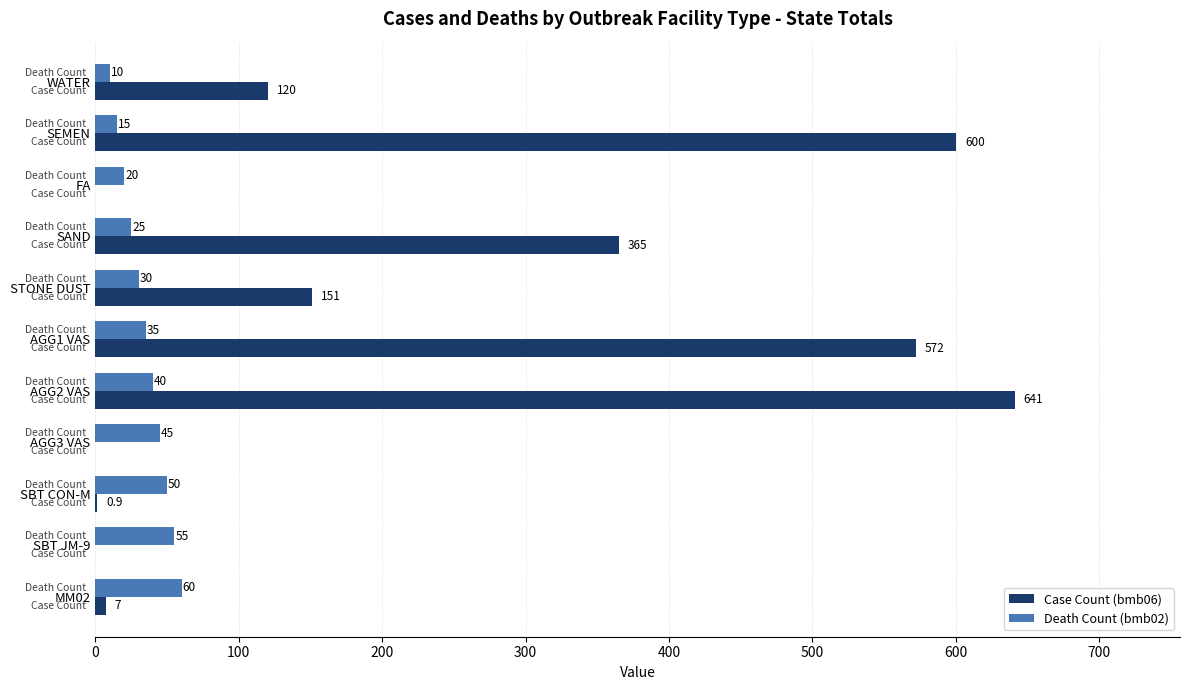

Is the value of Death Count (bmb02) at WATER greater than the value of Case Count (bmb06) at STONE DUST?

No